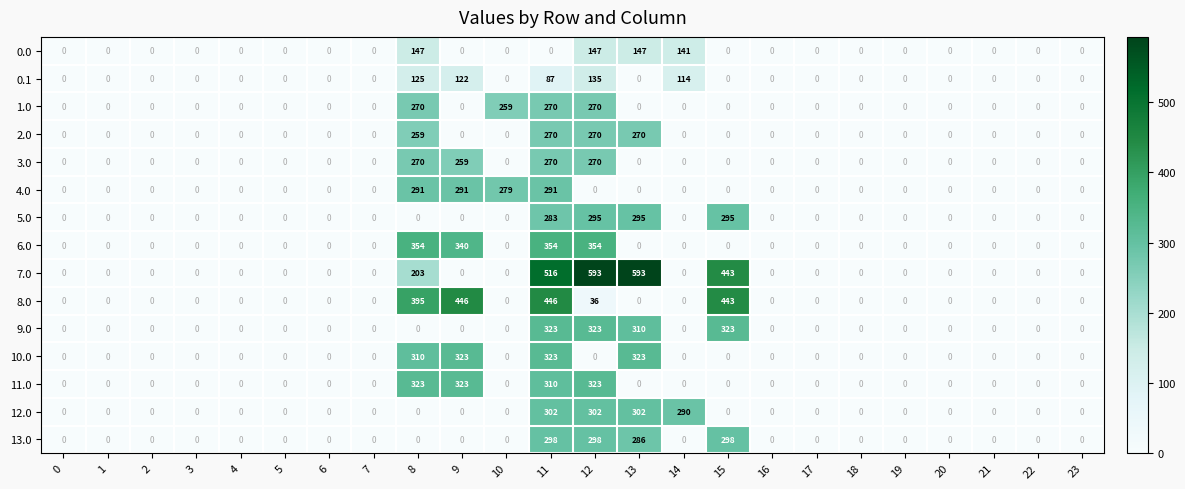

At which category is the sum across all series the highest?

11